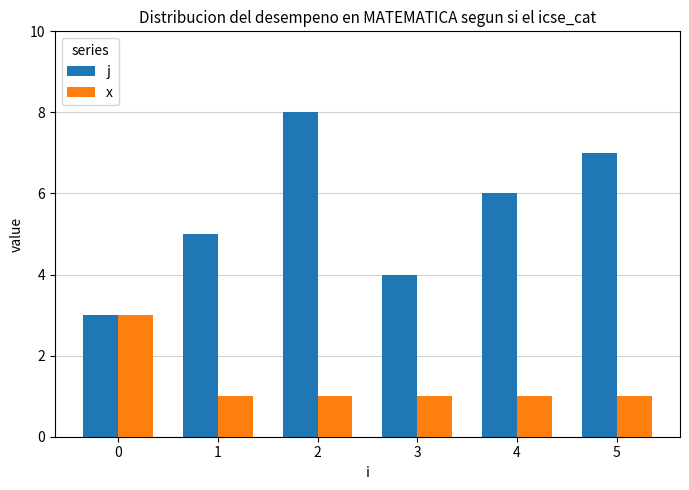

List the labels in order of j value, smallest first.

0, 3, 1, 4, 5, 2